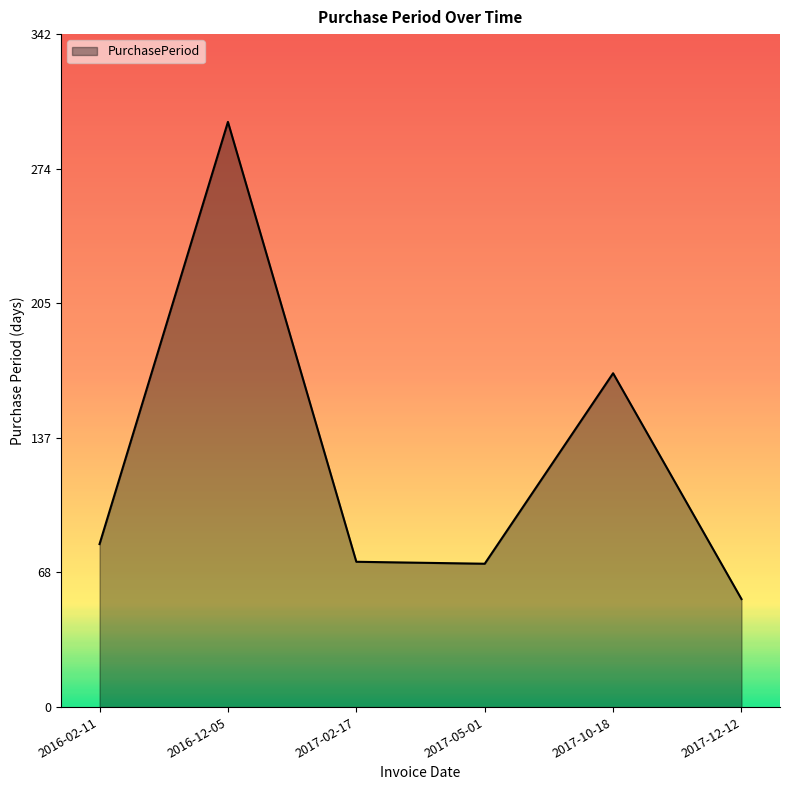

Is it true that the value at 2016-02-11 is 83?

True